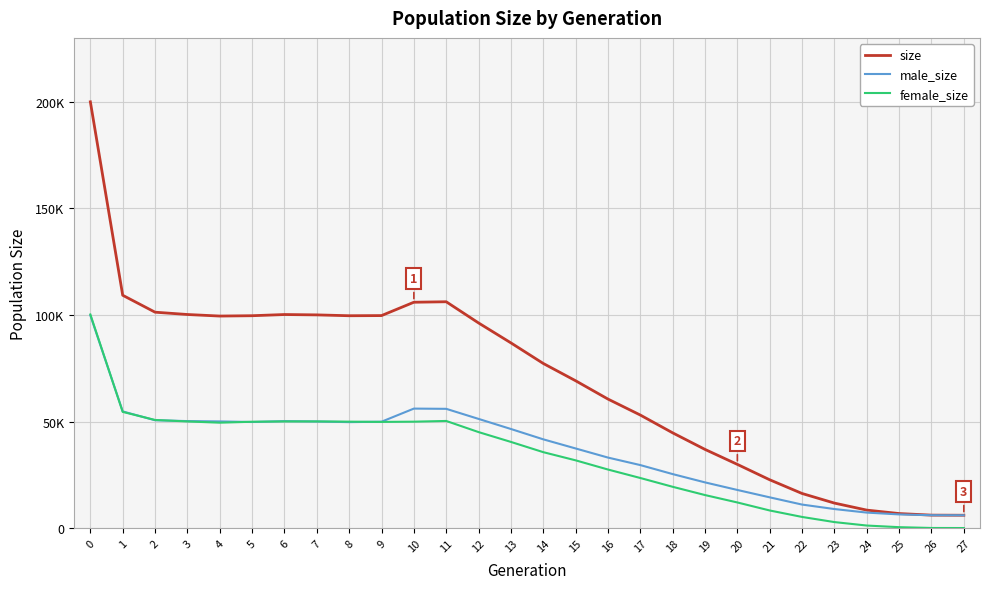

What are all the series names shown in the legend?

size, male_size, female_size